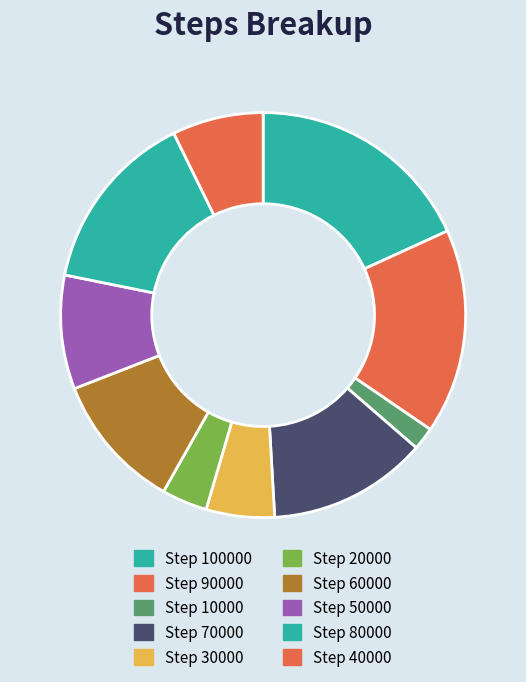

Rank the categories by value from highest to lowest.

100000, 90000, 80000, 70000, 60000, 50000, 40000, 30000, 20000, 10000